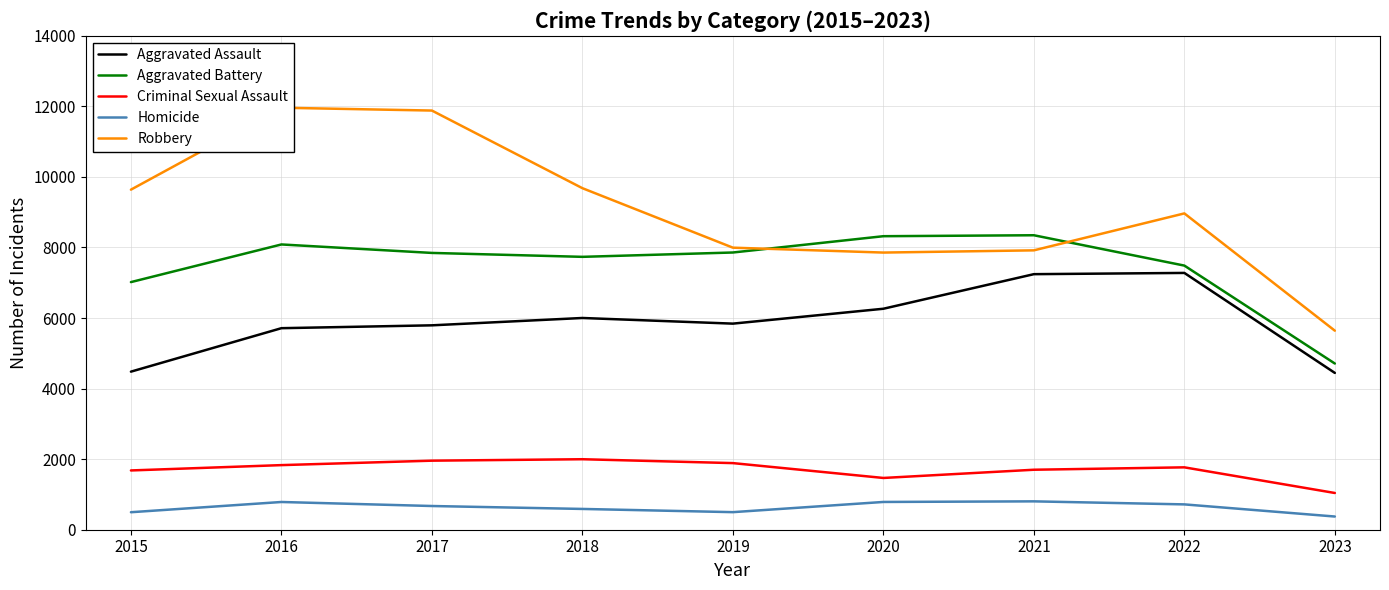

Is it true that Criminal Sexual Assault equals 1700 at 2021?

True